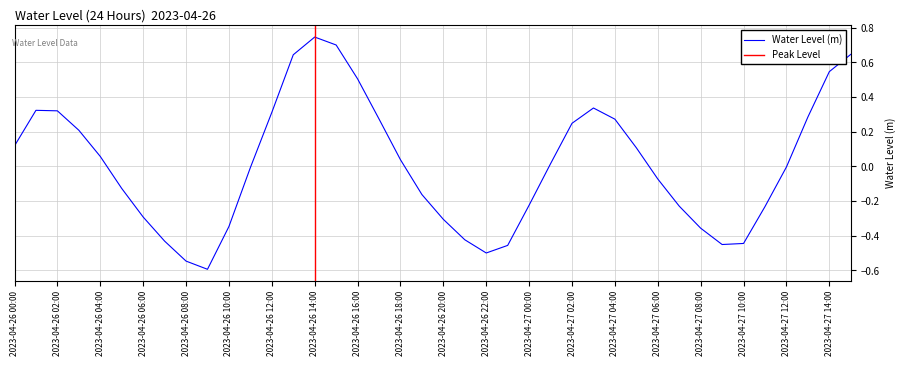

What is the label of the 40th point from the left?

2023-04-27 15:00